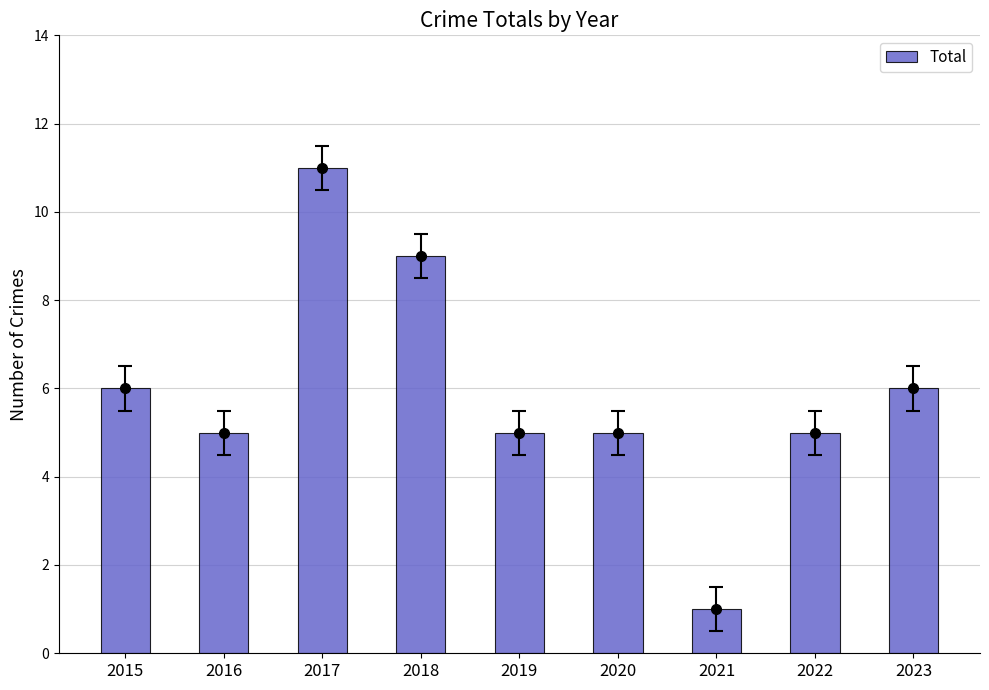

How many distinct data groups are displayed?

1